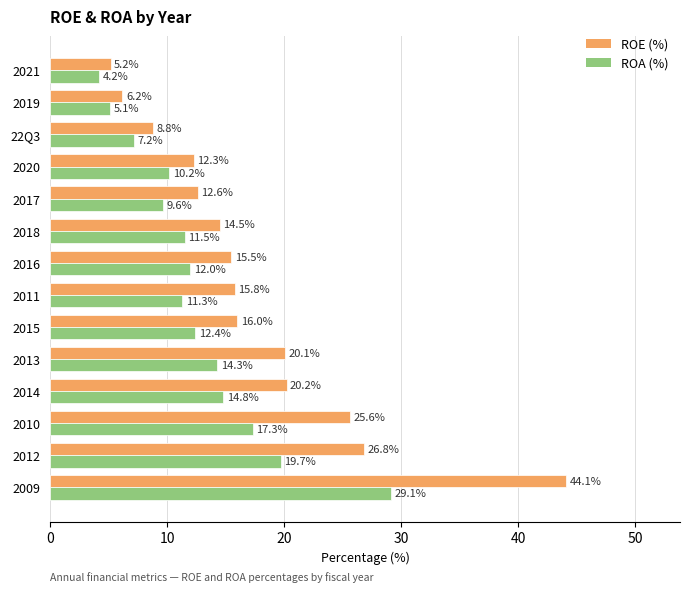

What is the total value across all series at 2011?

27.1